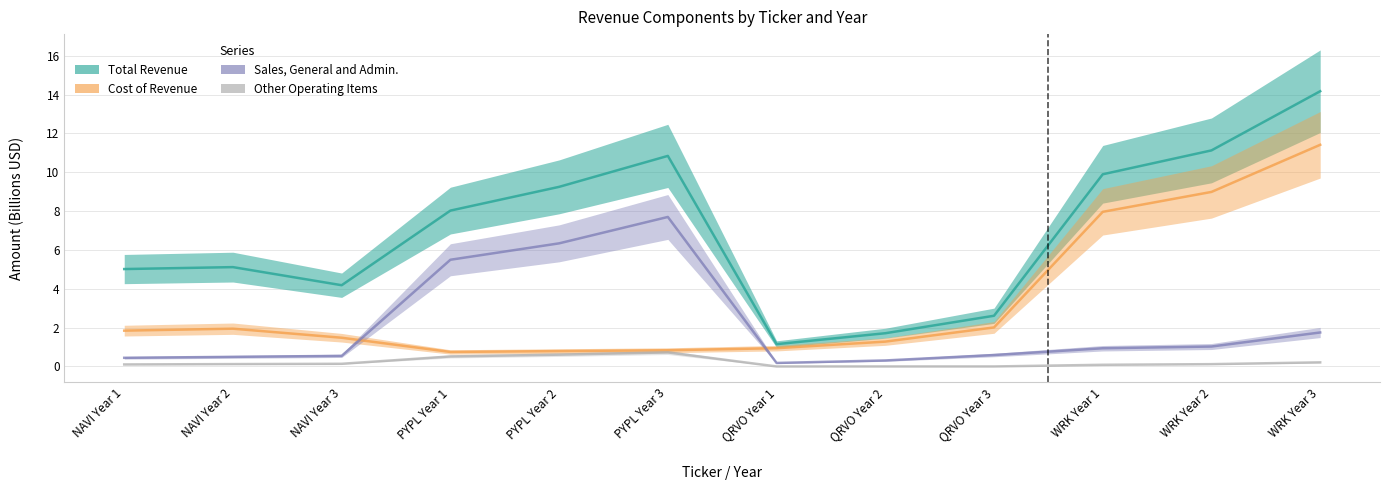

Where is the first local minimum for Sales, General and Admin.?

QRVO Year 1